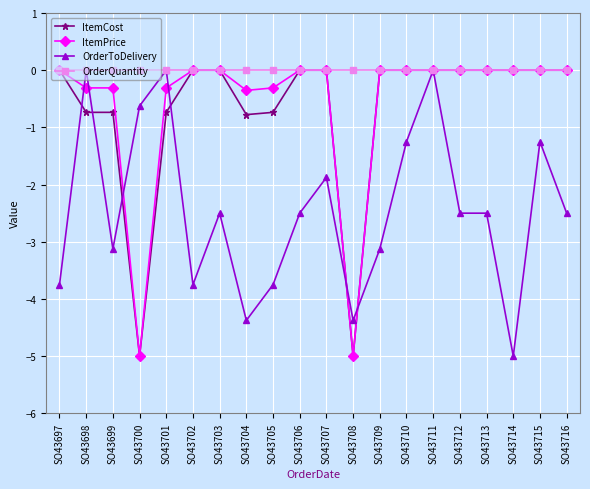

Is this an area chart (filled region under the line)?

No